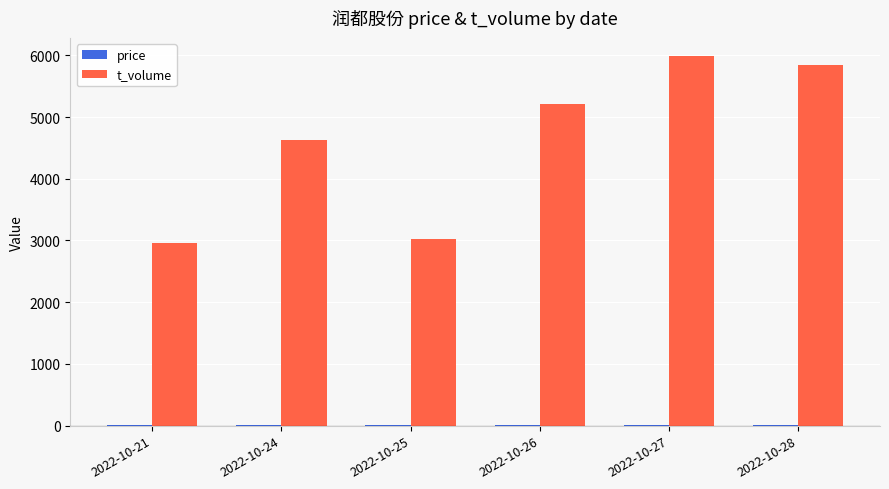

Which series has the largest total across all categories?

t_volume